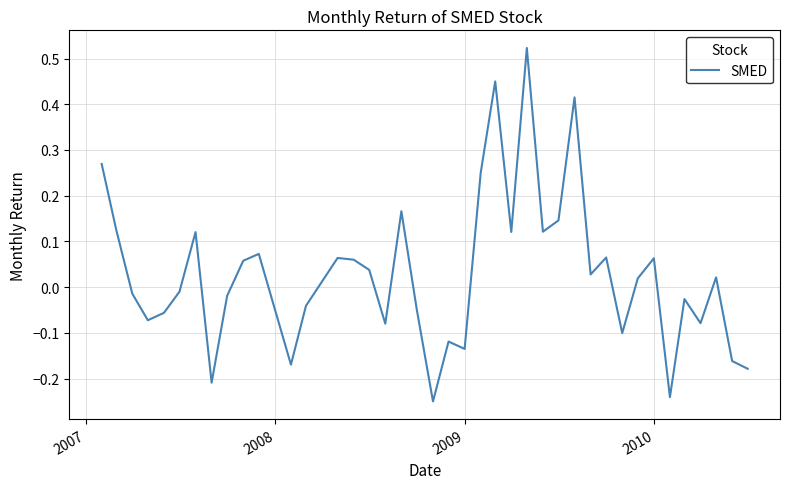

How many interior local peaks (higher than both neighbors) does the data have?

12